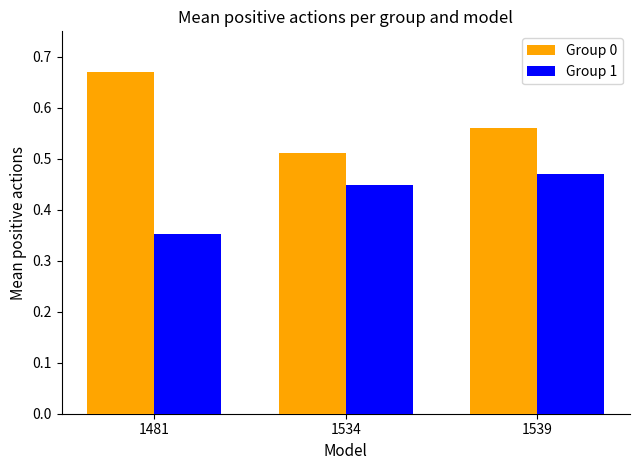

What is the sum of the Group 1 values at 1539 and 1534?

0.9